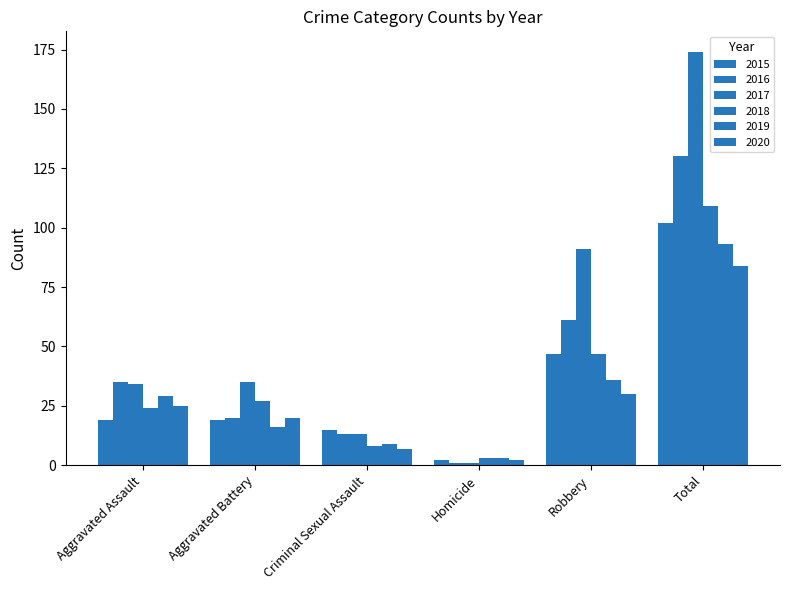

What is the label of the 4th bar from the left?

Homicide